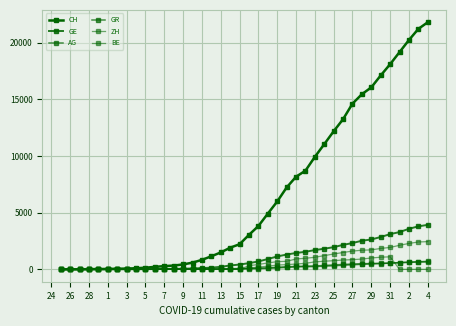

At how many categories does at least one series exceed 2530?

20